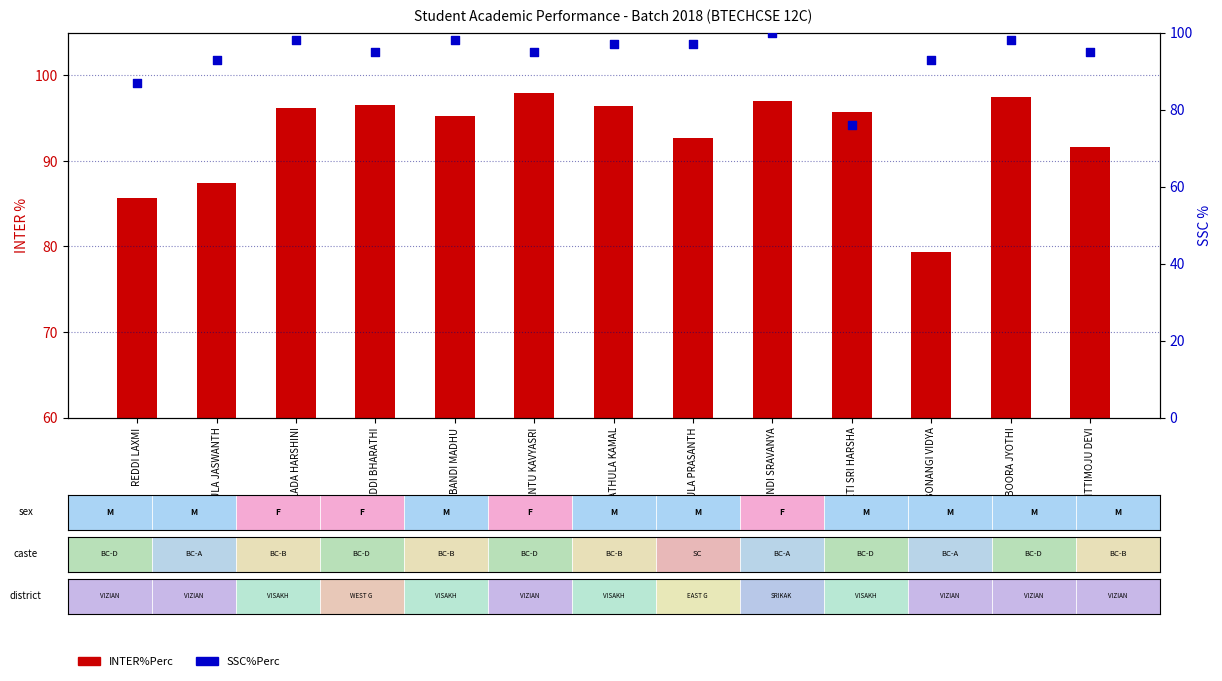

Is the value of SSC%Perc at REDDI LAXMI greater than the value of INTER%Perc at BOORA JYOTHI?

No